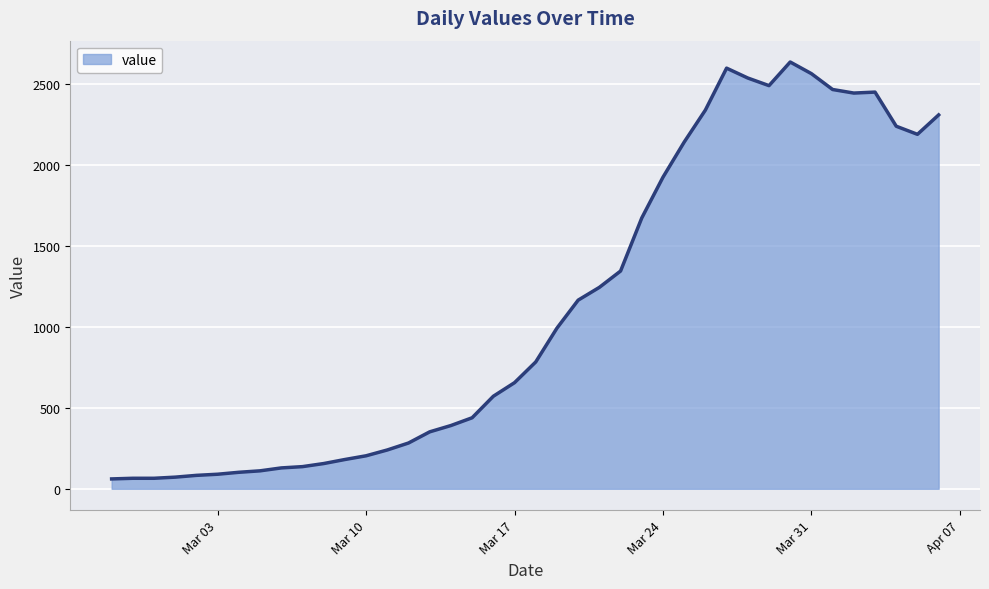

What is the maximum value shown in the chart?

2638